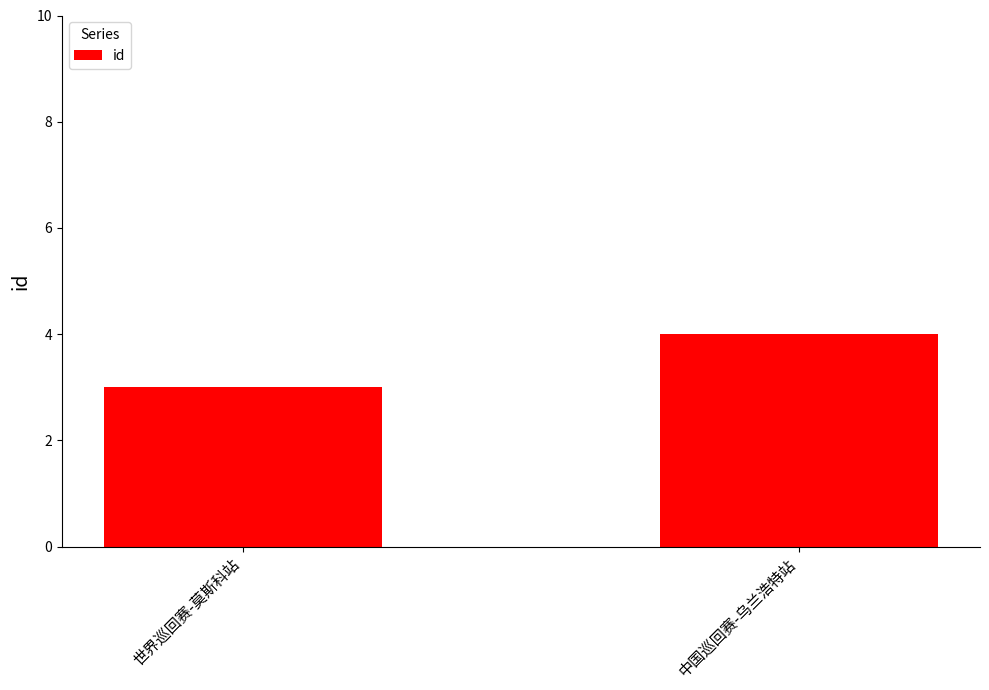

What position from the left is 中国巡回赛-乌兰浩特站?

2